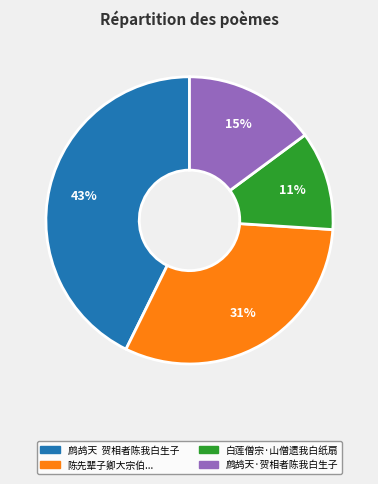

Is there any slice that represents more than half of the pie?

No